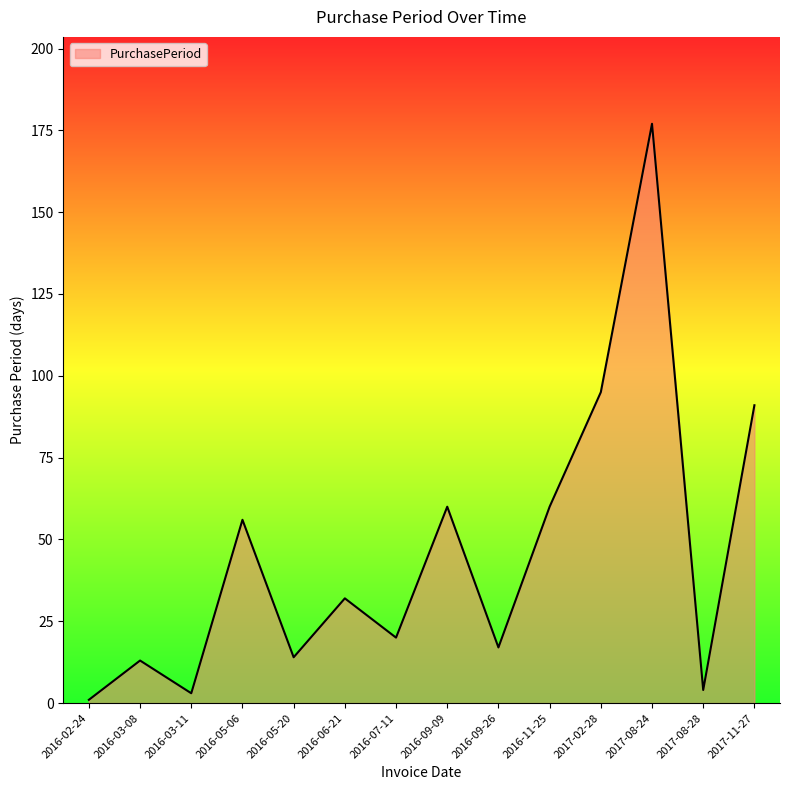

How many values are below 32?

7